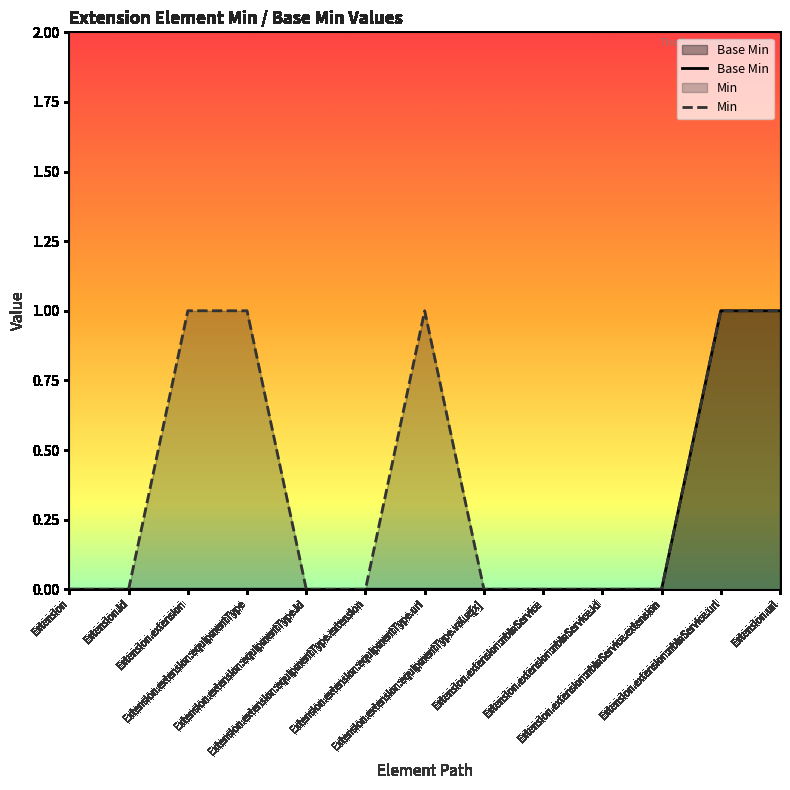

List the series in order of their overall mean, lowest first.

Base Min, Min